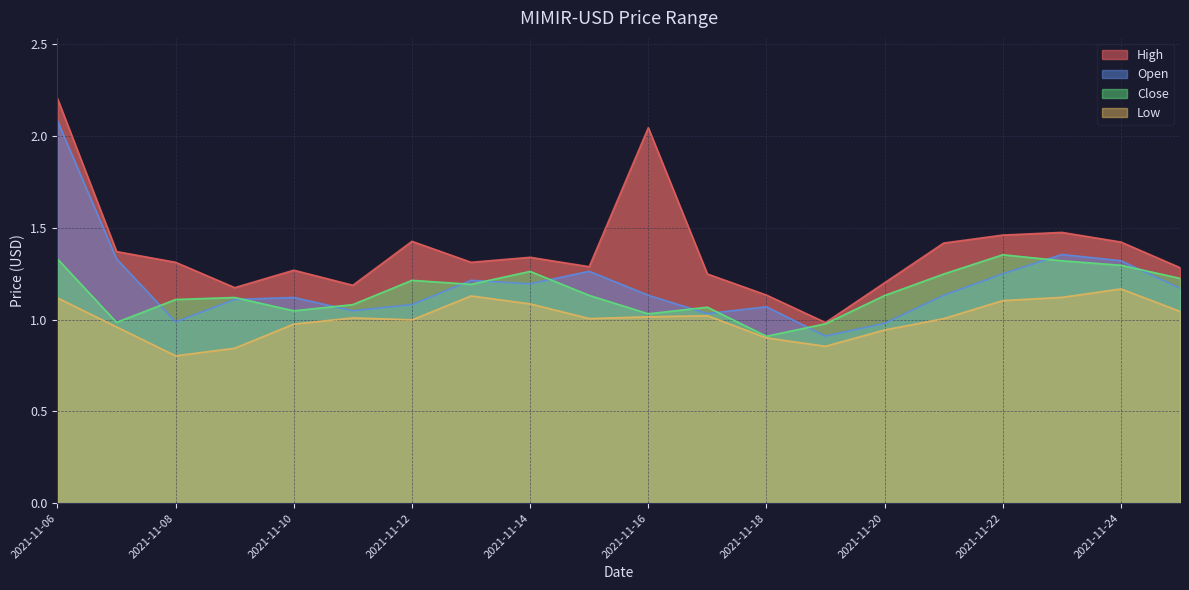

At which label is Low closest to 0?

2021-11-08